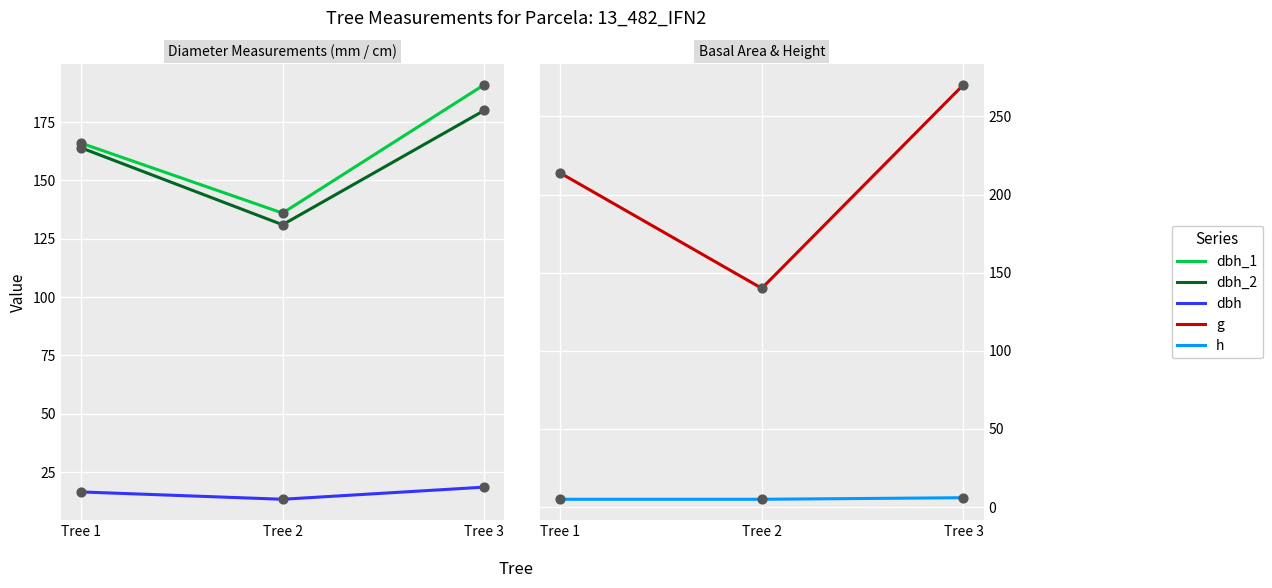

What are all the series names shown in the legend?

dbh_1, dbh_2, dbh, g, h